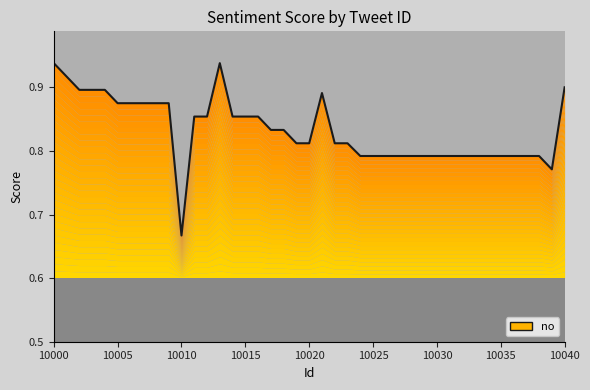

What is the change in value from 10004 to 10039?

-0.1